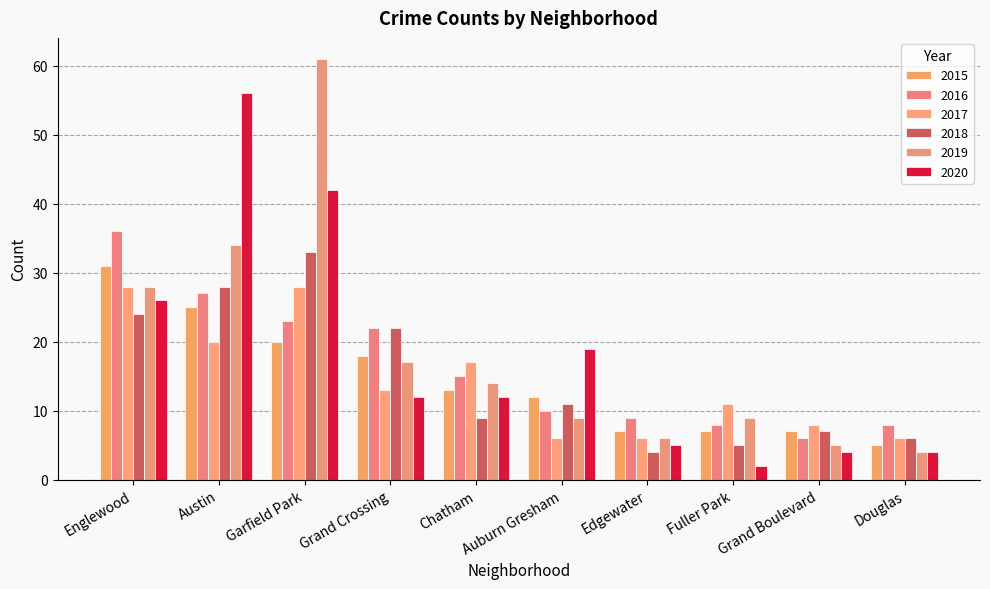

Which category has the highest value in the 2016 series?

Englewood